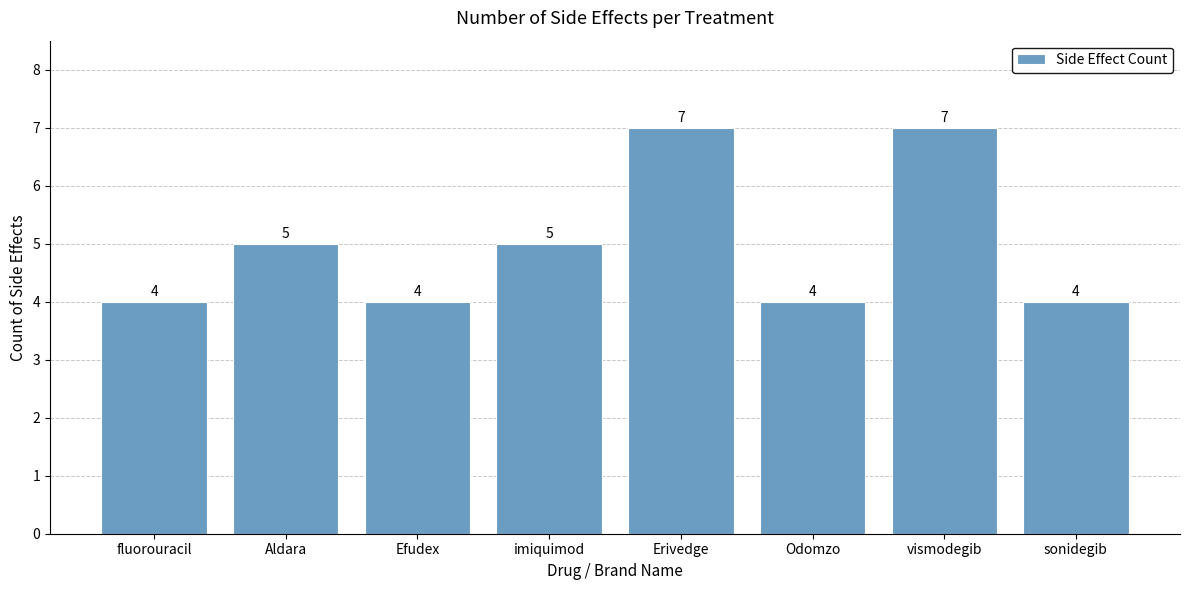

What is the change in value from fluorouracil to vismodegib?

+3